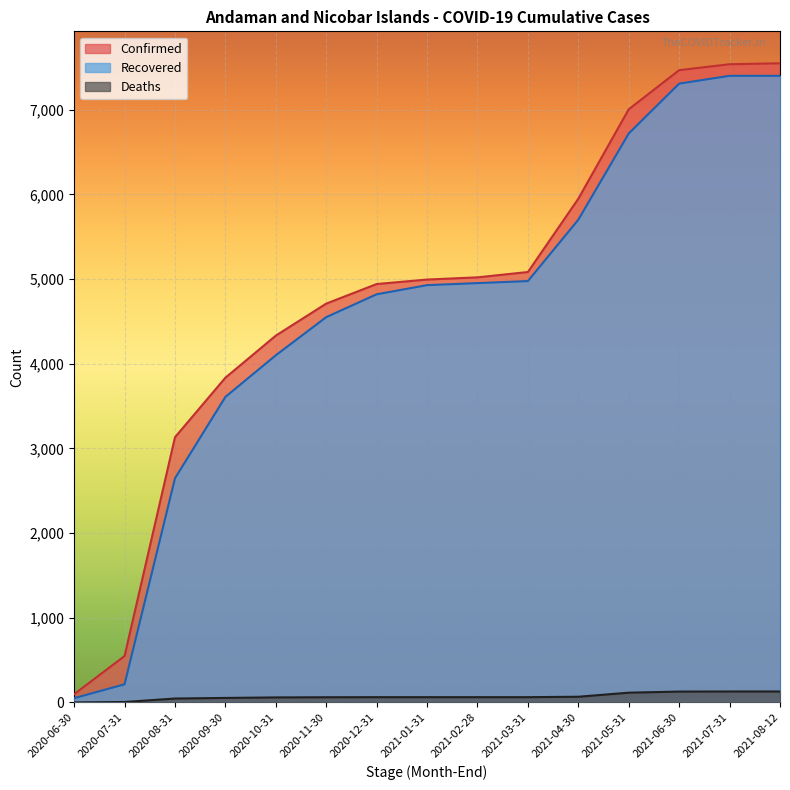

True or false: Recovered and Confirmed cross at least once.

False